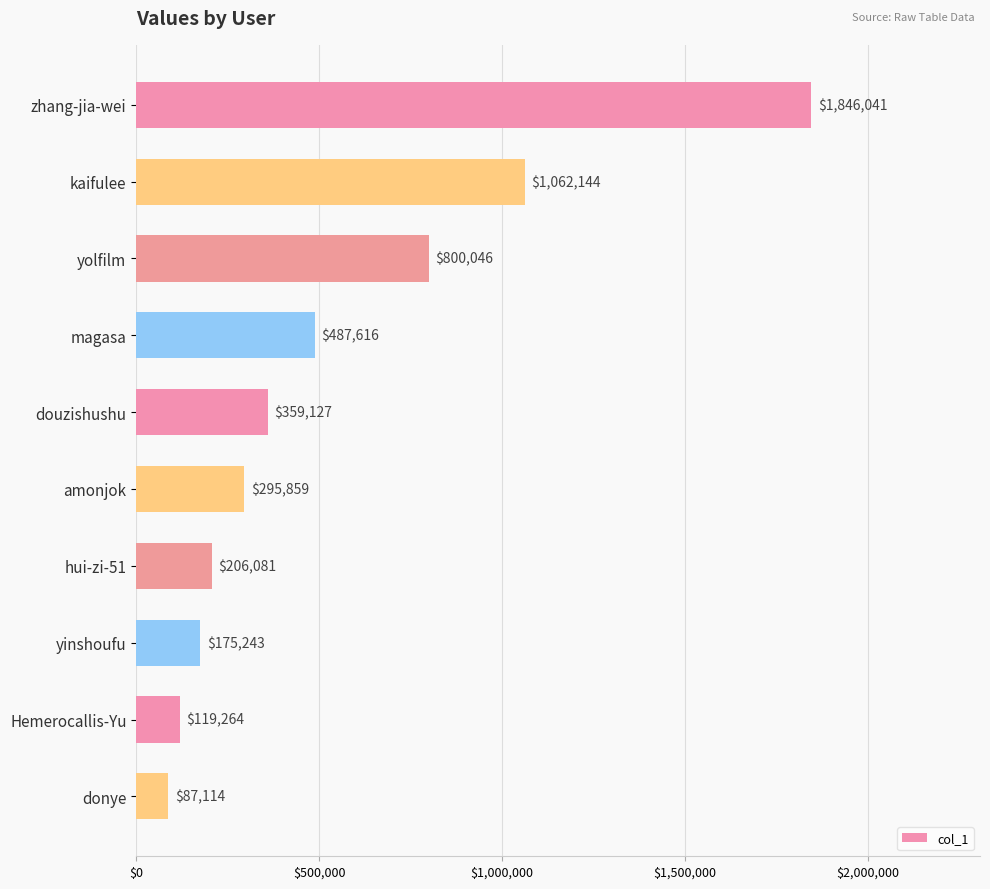

Does the chart contain stacked bars?

No